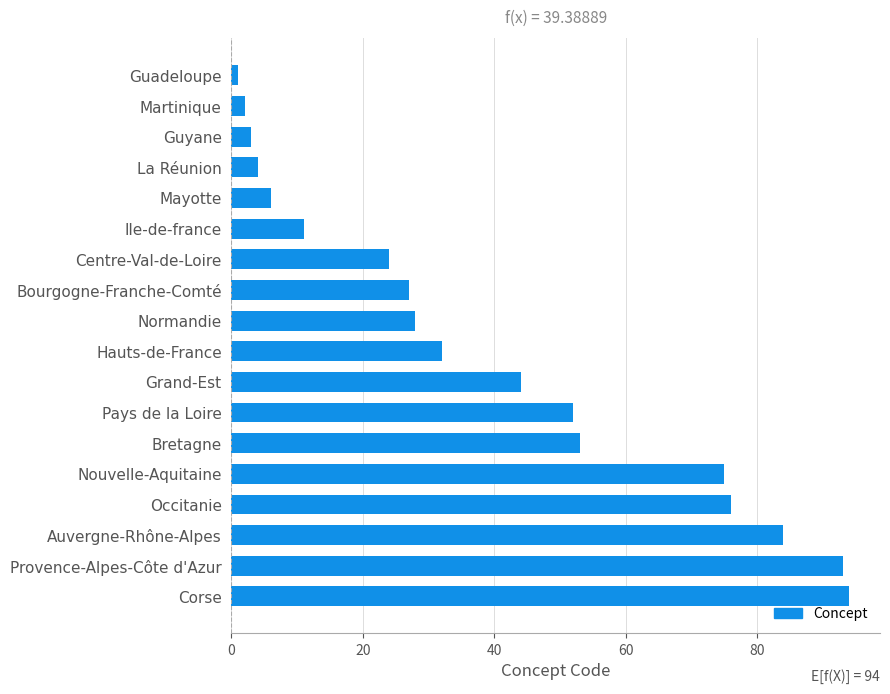

What position from the bottom is Auvergne-Rhône-Alpes?

3